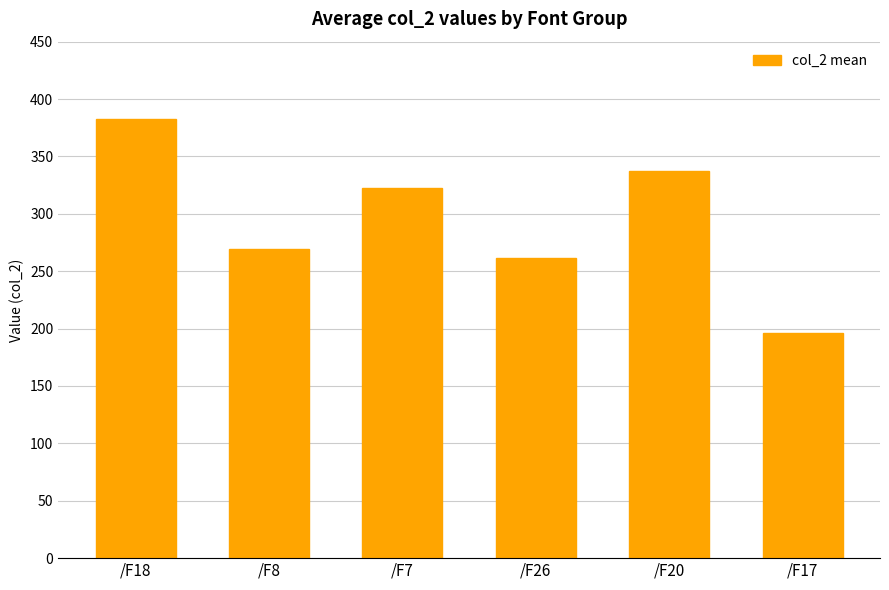

What is the ratio of the value at /F8 to the value at /F17?

1.4